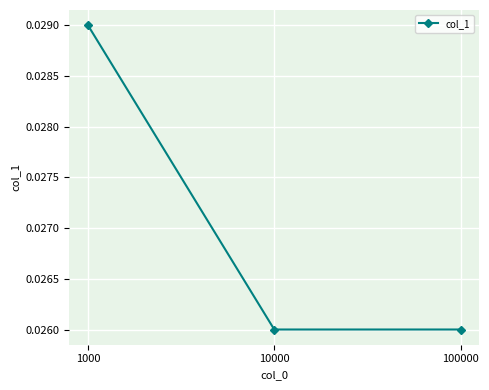

List the labels in order of value, smallest first.

10000, 100000, 1000